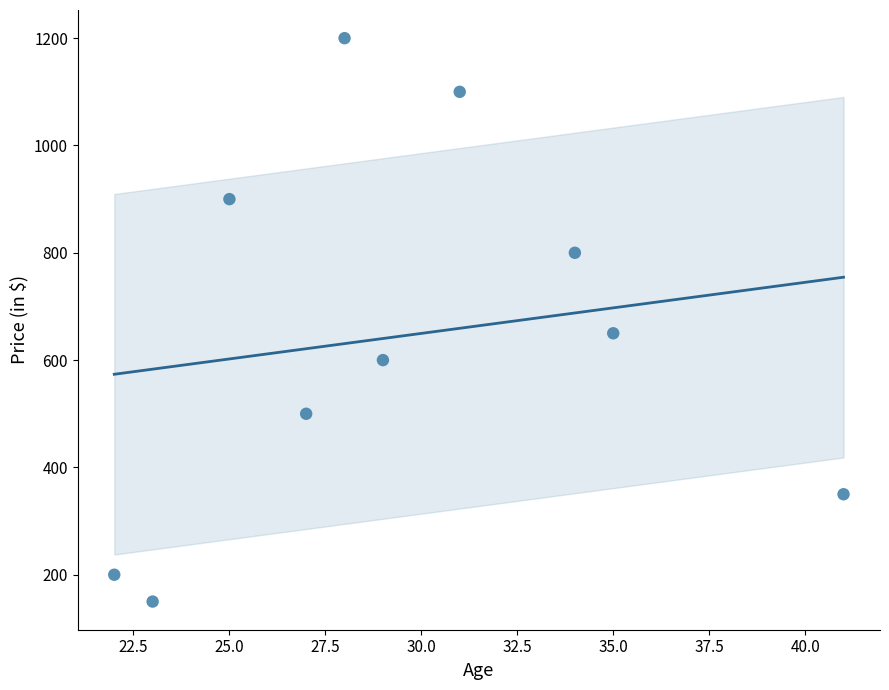

What is the range of Y values (max minus min)?

1050